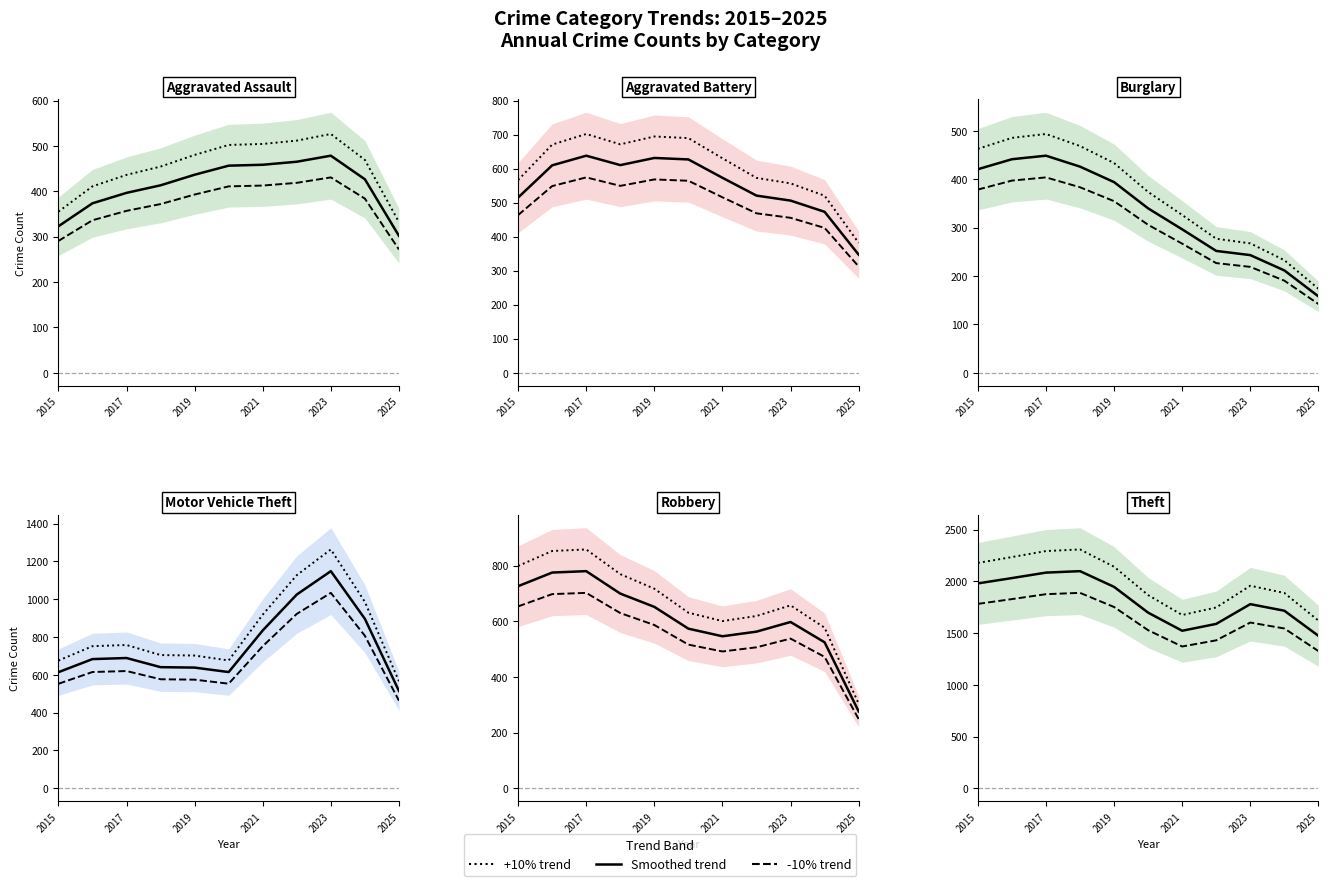

What is the value of the Motor Vehicle Theft point at the 4th from the left?

631